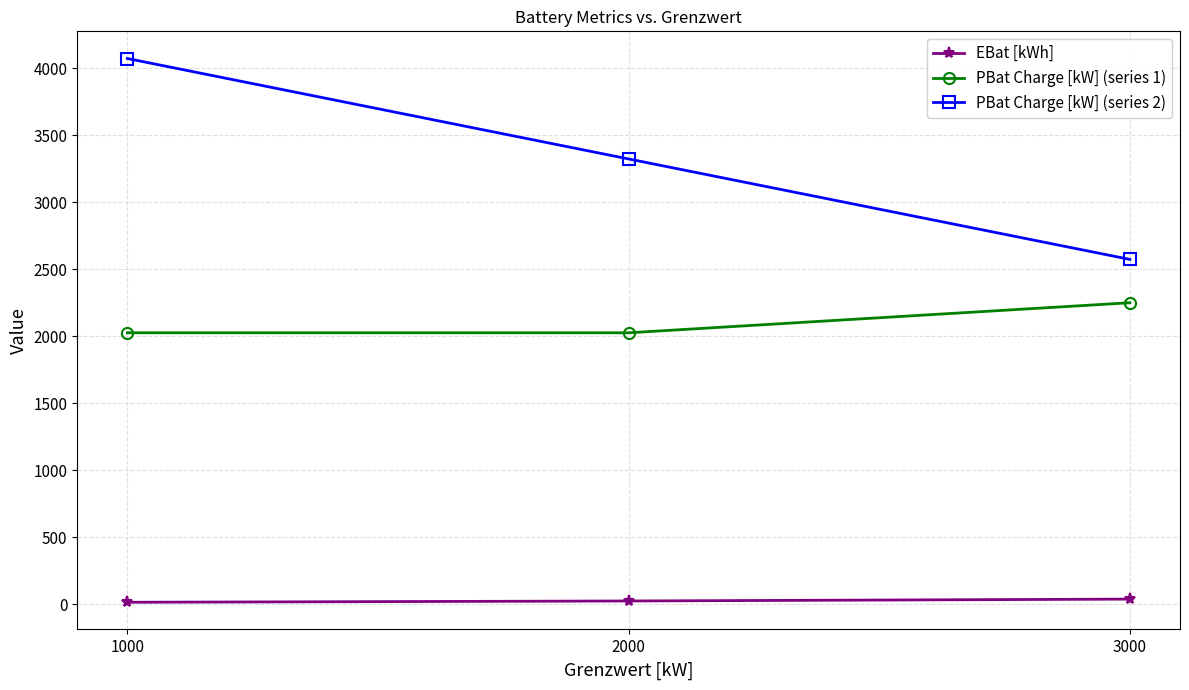

What is the minimum value shown in the chart?

13.3